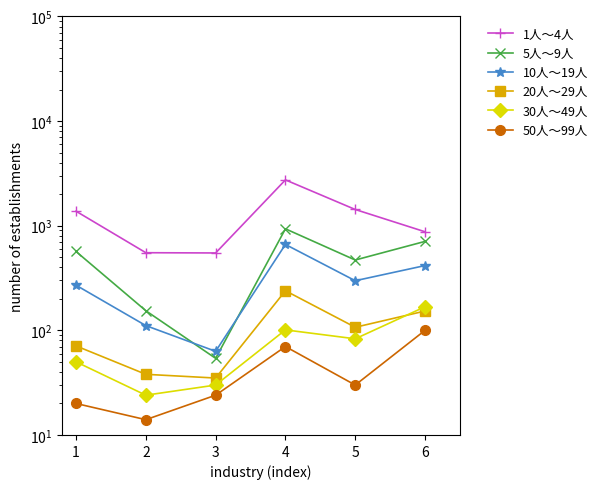

At 1, list the series in order from largest to smallest.

1人～4人, 5人～9人, 10人～19人, 20人～29人, 30人～49人, 50人～99人